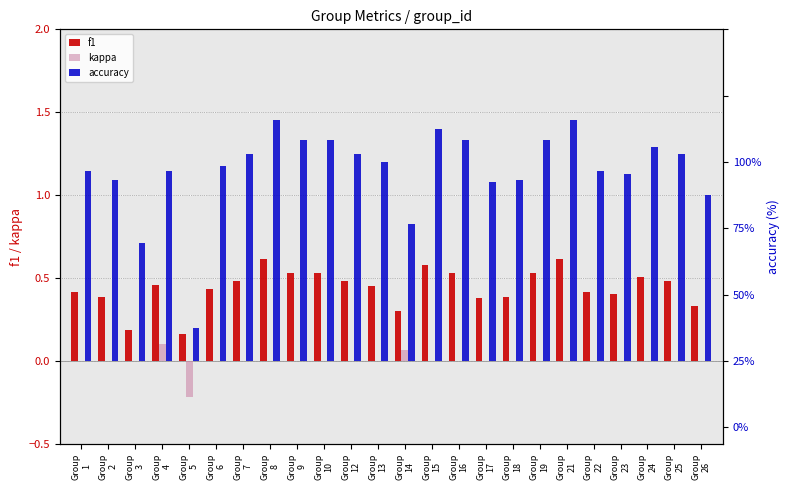

Are the bars horizontal?

No